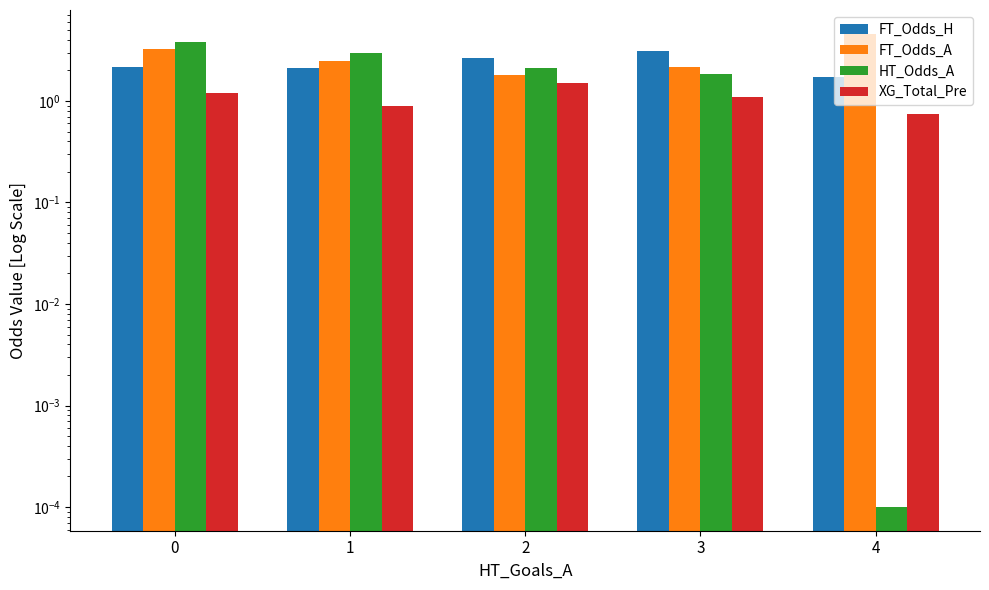

What is the value of the FT_Odds_A bar at the 4th from the left?

2.1